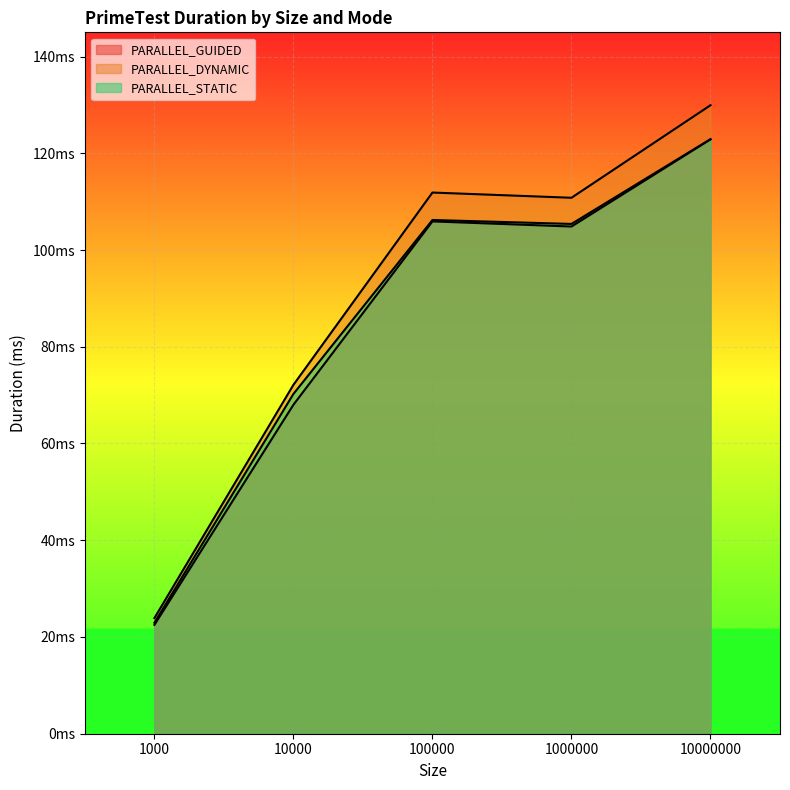

Is it true that PARALLEL_GUIDED equals 22.5 at 1000?

True